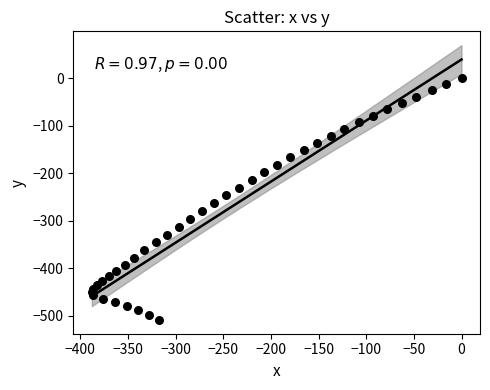

What is the range of X values (max minus min)?

388.0